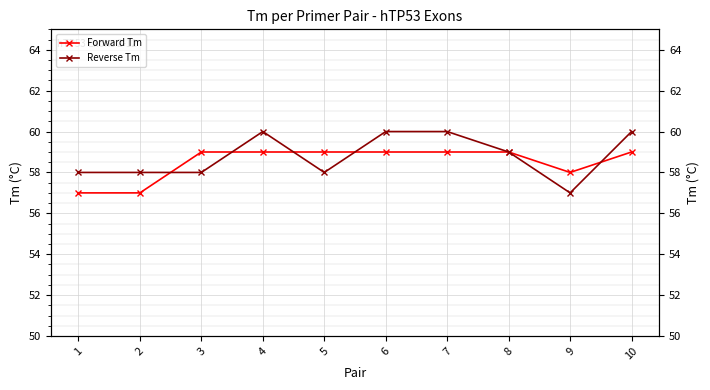

Is it true that Forward Tm equals 59 at 6?

True